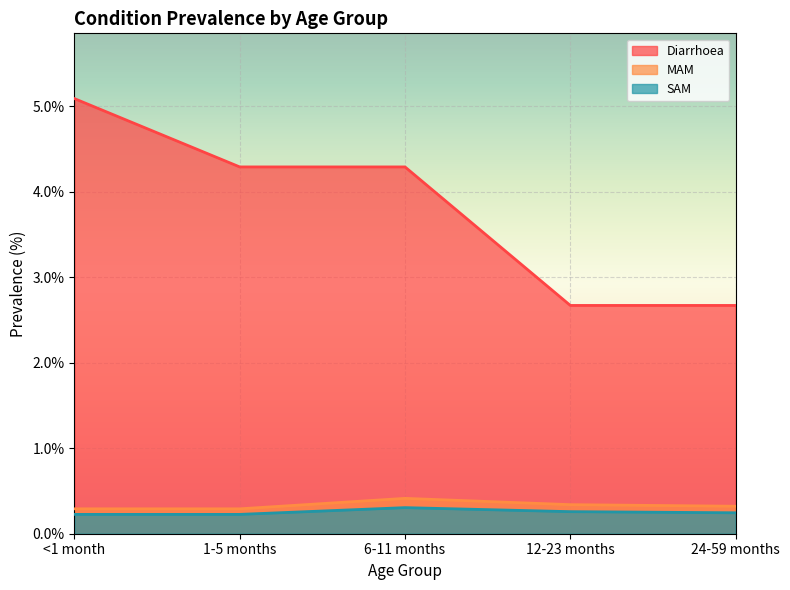

What is the difference between the highest and lowest values at 24-59 months?

2.4